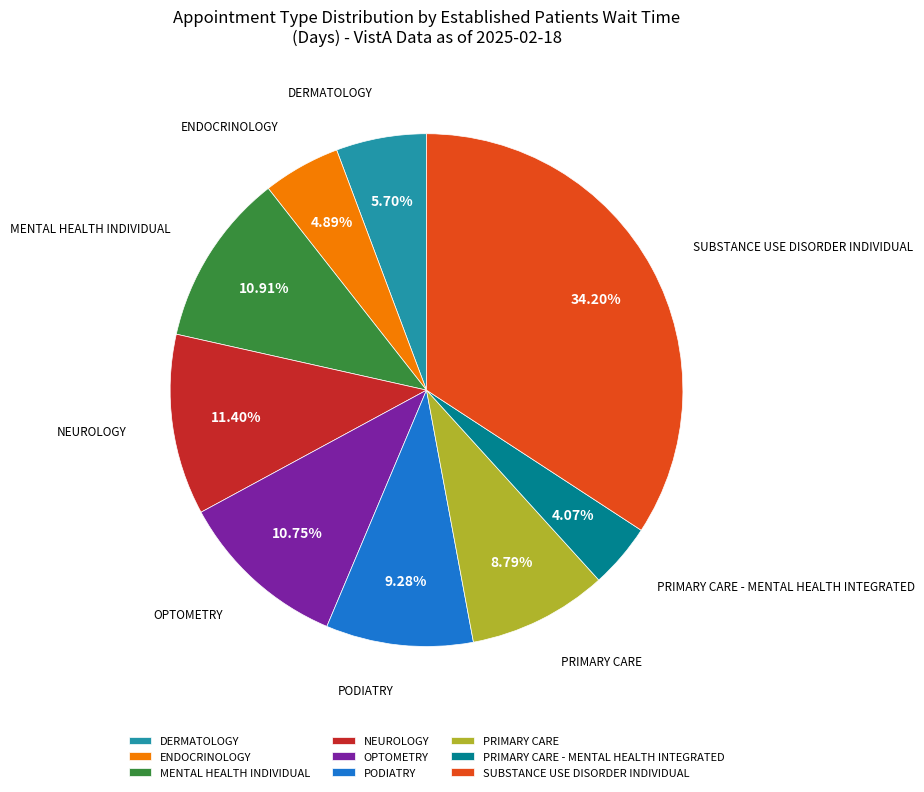

Is there any slice that represents more than half of the pie?

No